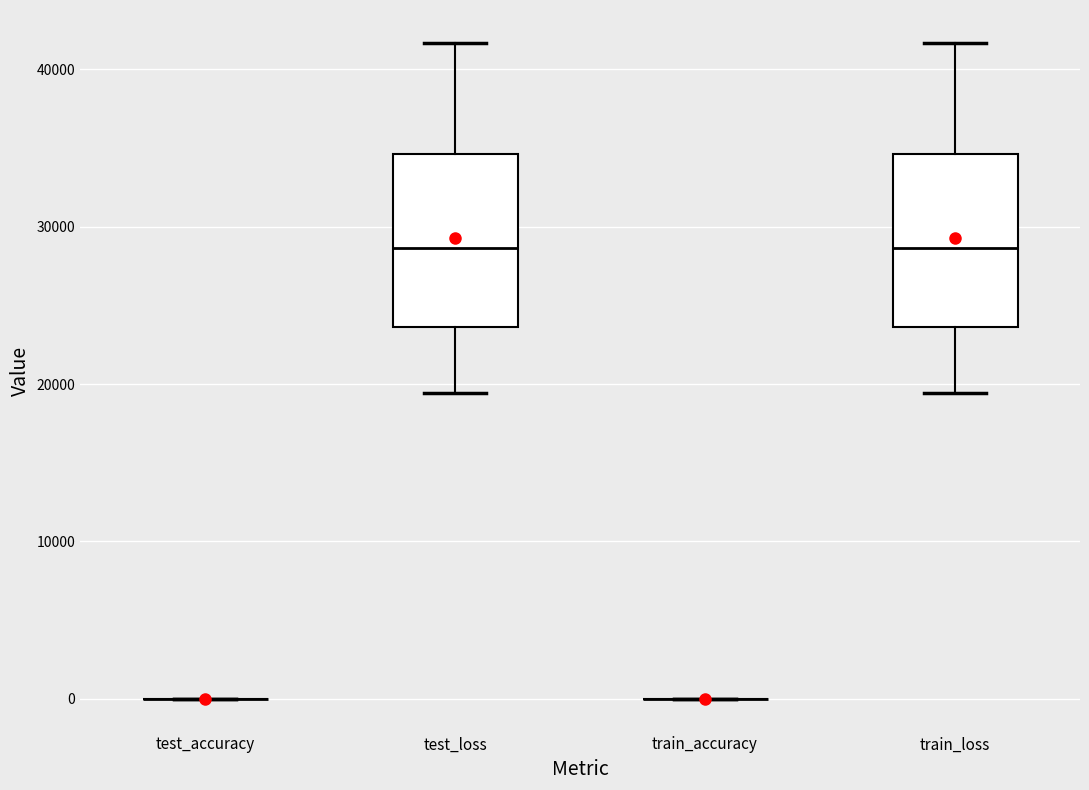

Reading left to right, read every box against the y-axis: the position of its median line, the range the box covers, and the ends of its whiskers. The values are not printed on the chart, so give them approximately, as read against the axis.

test_accuracy: box collapsed to a line at 0, whiskers 0 to 0
test_loss: median 29000, box 24000 to 35000, whiskers 19000 to 42000
train_accuracy: box collapsed to a line at 0, whiskers 0 to 0
train_loss: median 29000, box 24000 to 35000, whiskers 19000 to 42000